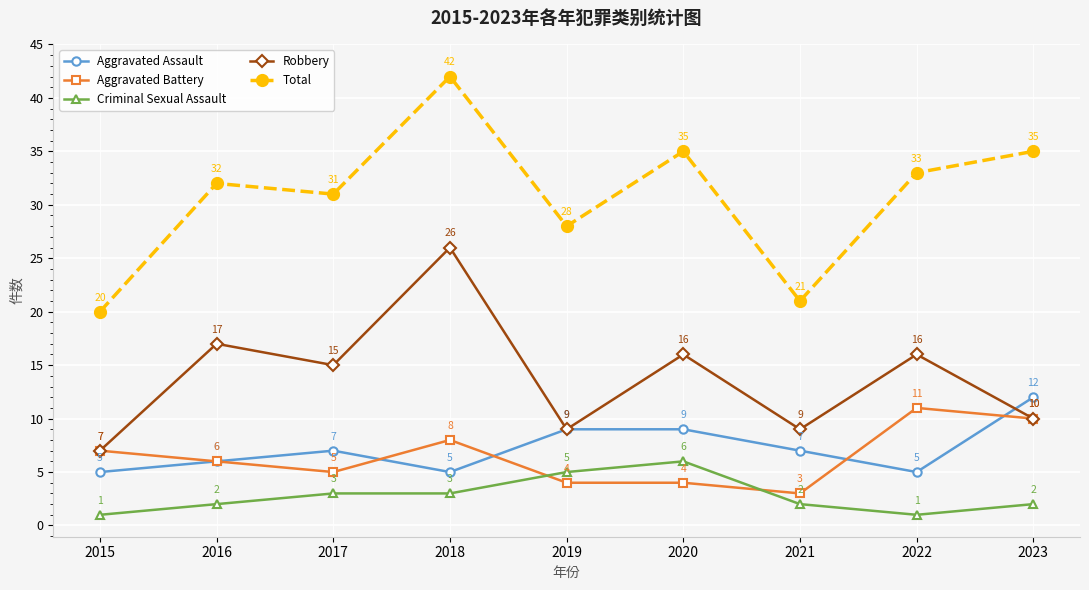

Read the Aggravated Battery value at 2019.

4